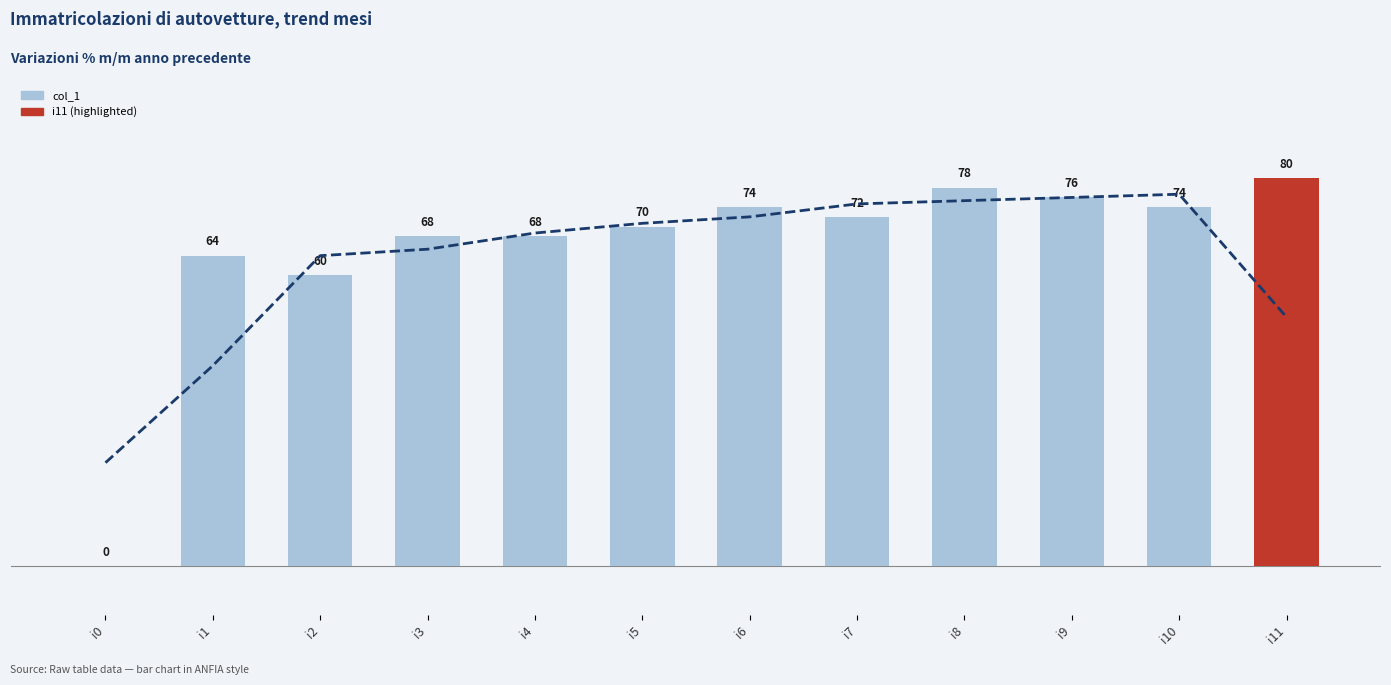

What is the difference between the maximum and second lowest values?

20